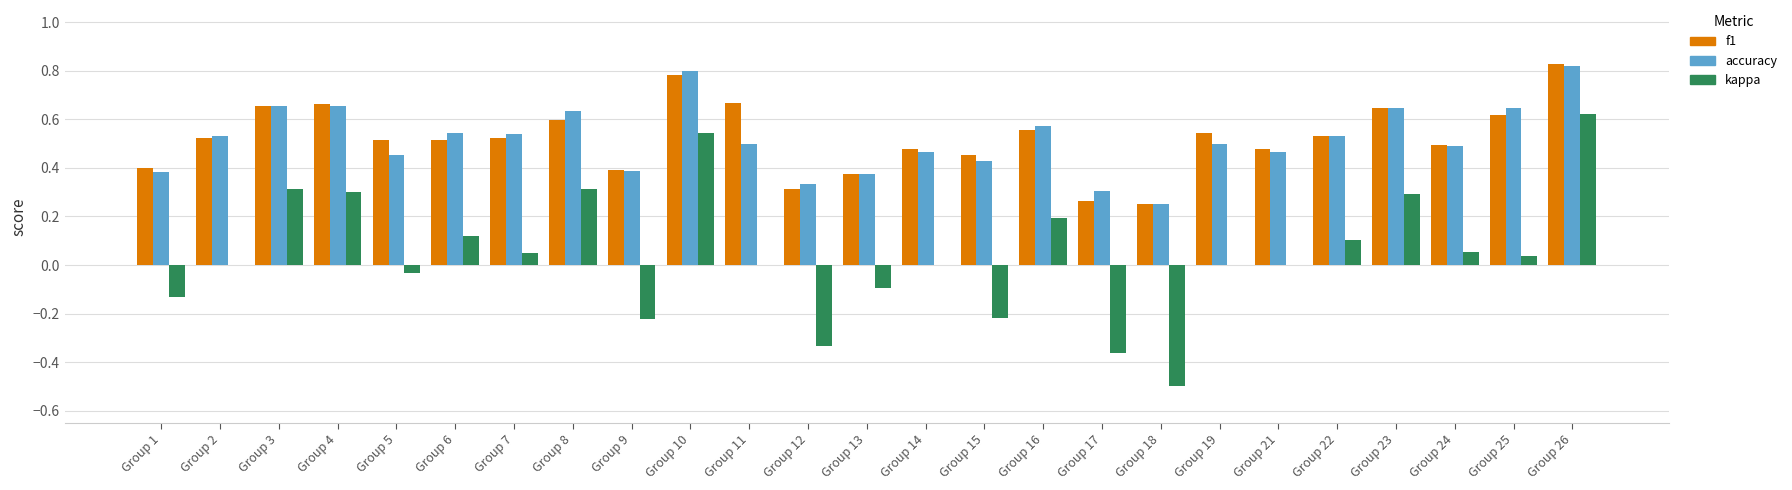

Which series has the largest range (max minus min)?

kappa